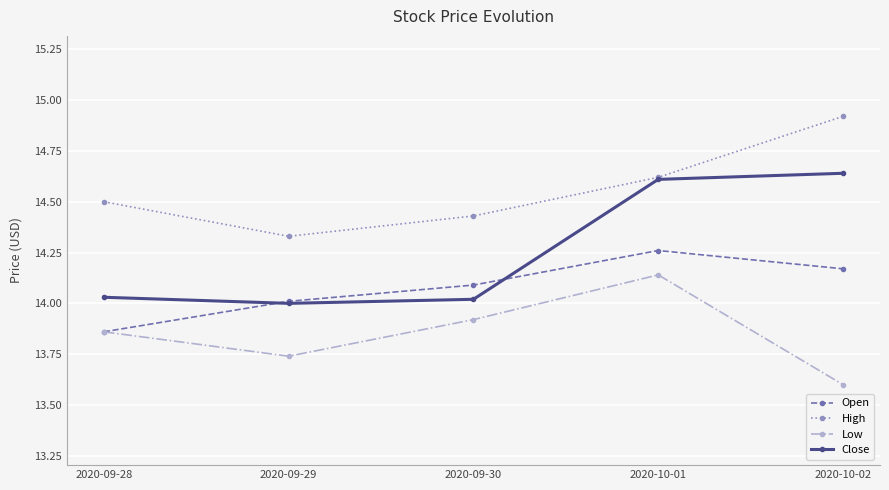

True or false: High has a value of 5.0 at 2020-09-30.

False